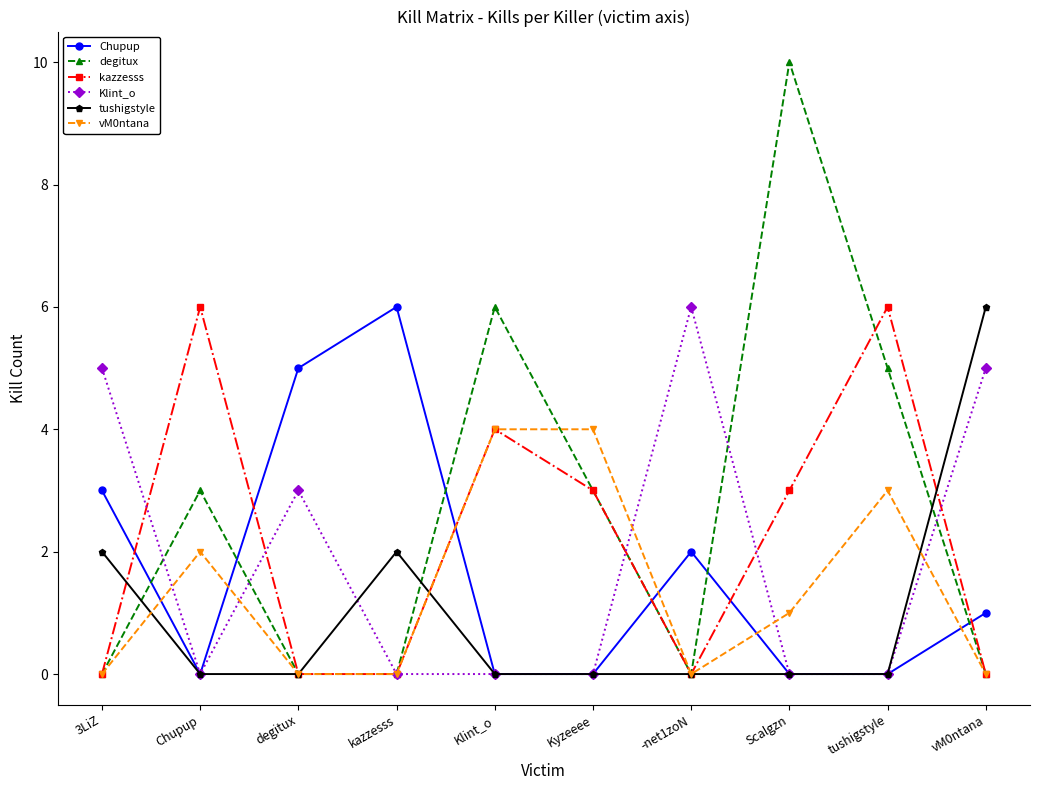

What value does the vM0ntana series have at Chupup?

2